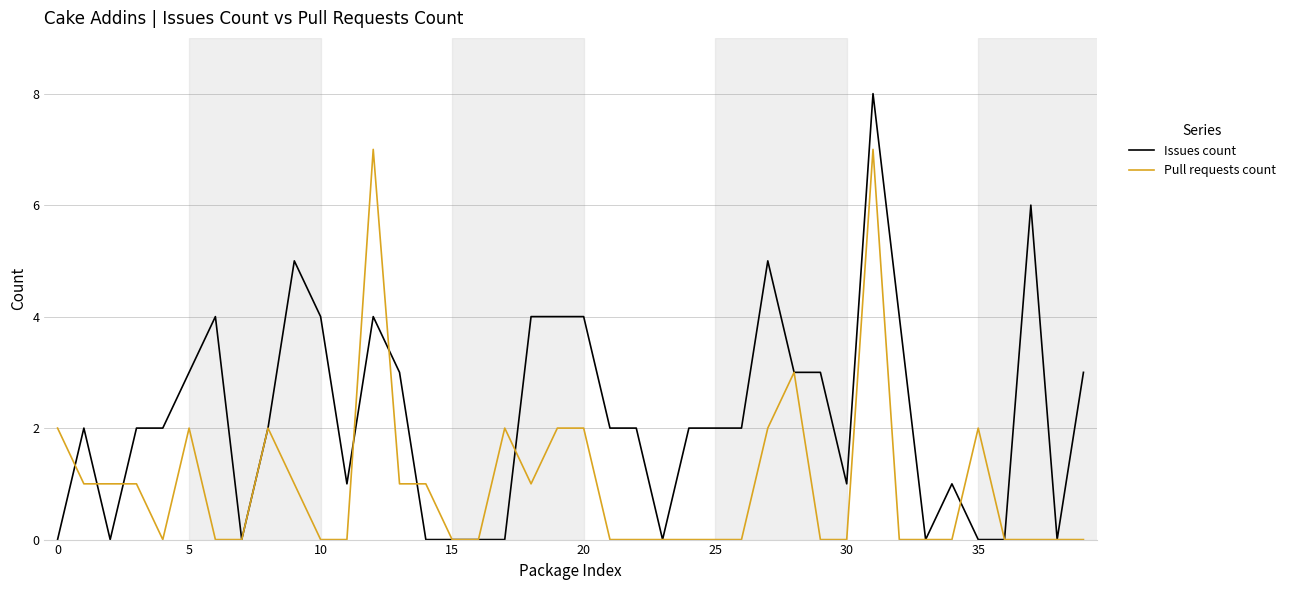

List the series in order of their overall mean, highest first.

Issues count, Pull requests count